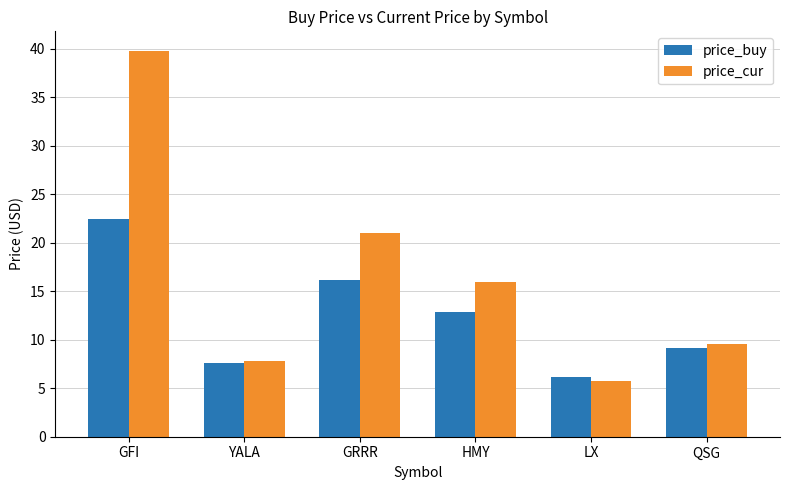

Is it true that price_cur equals 3.5 at QSG?

False